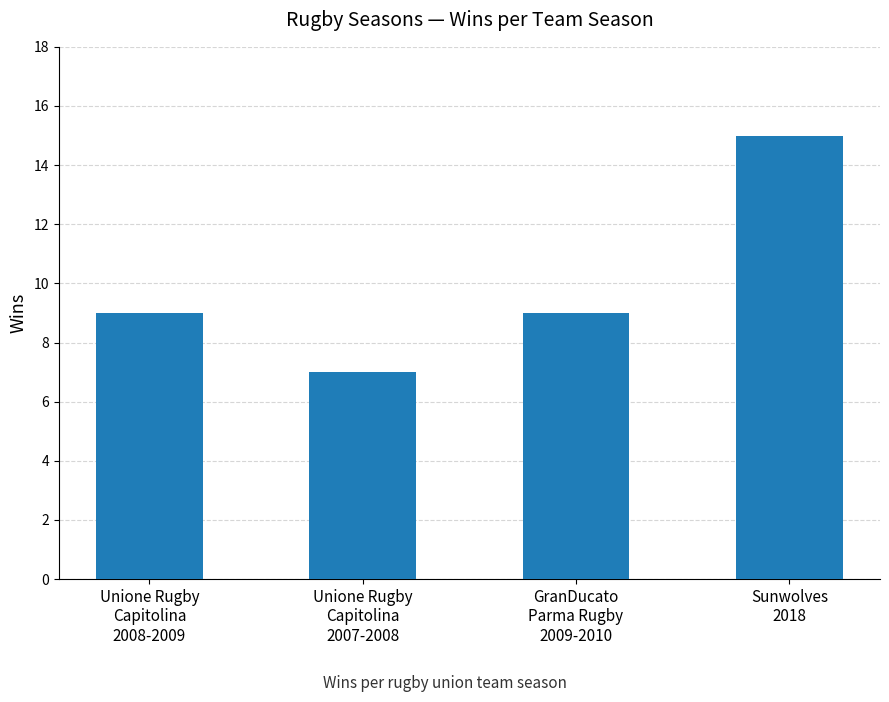

Between GranDucato
Parma Rugby
2009-2010 and Unione Rugby
Capitolina
2007-2008, which is larger?

GranDucato
Parma Rugby
2009-2010